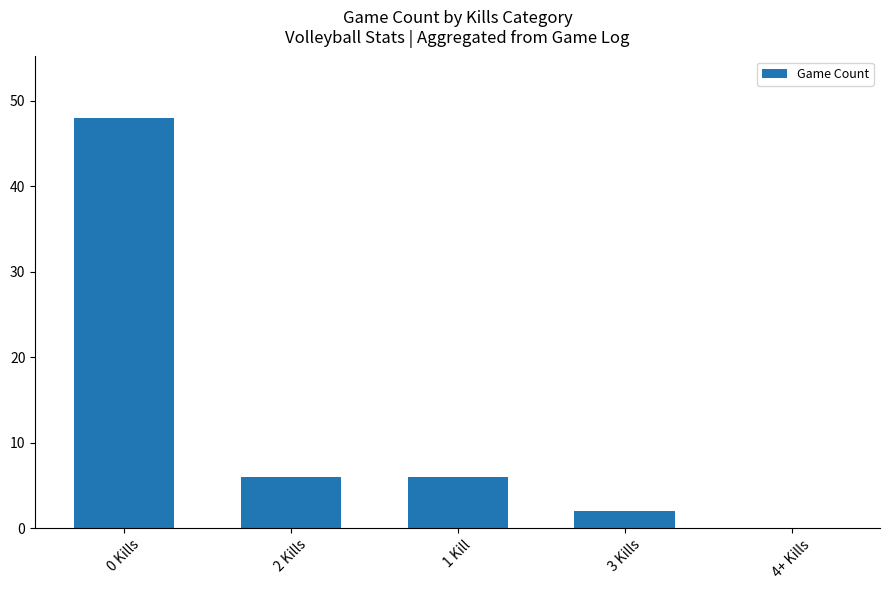

What is the ratio of the value at 2 Kills to the value at 0 Kills?

0.1